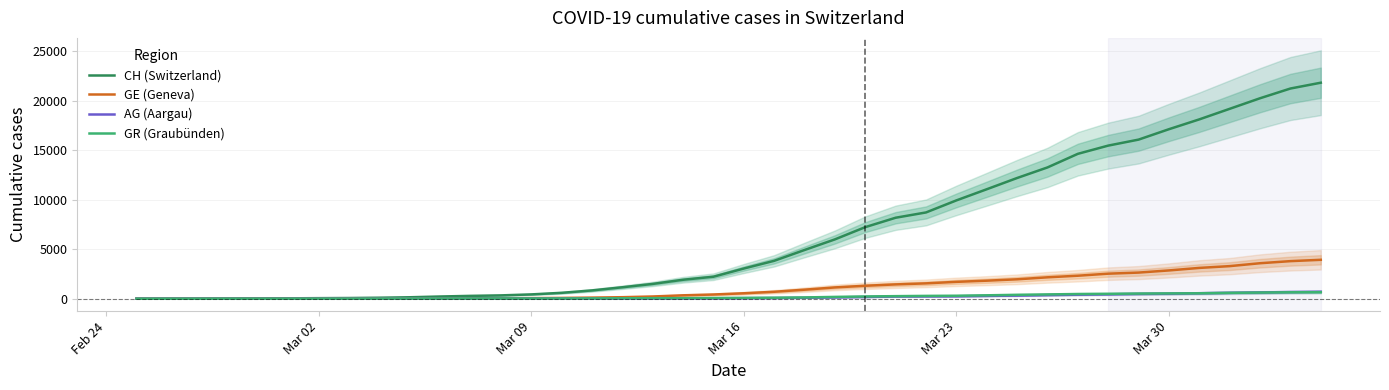

What is the difference between the second highest and second lowest values in the CH (Switzerland) series?

21214